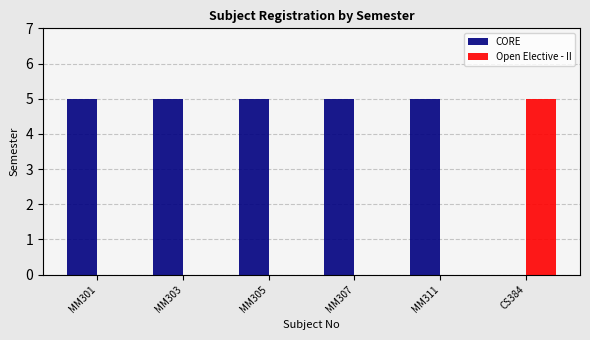

At which label is CORE closest to 2?

CS384